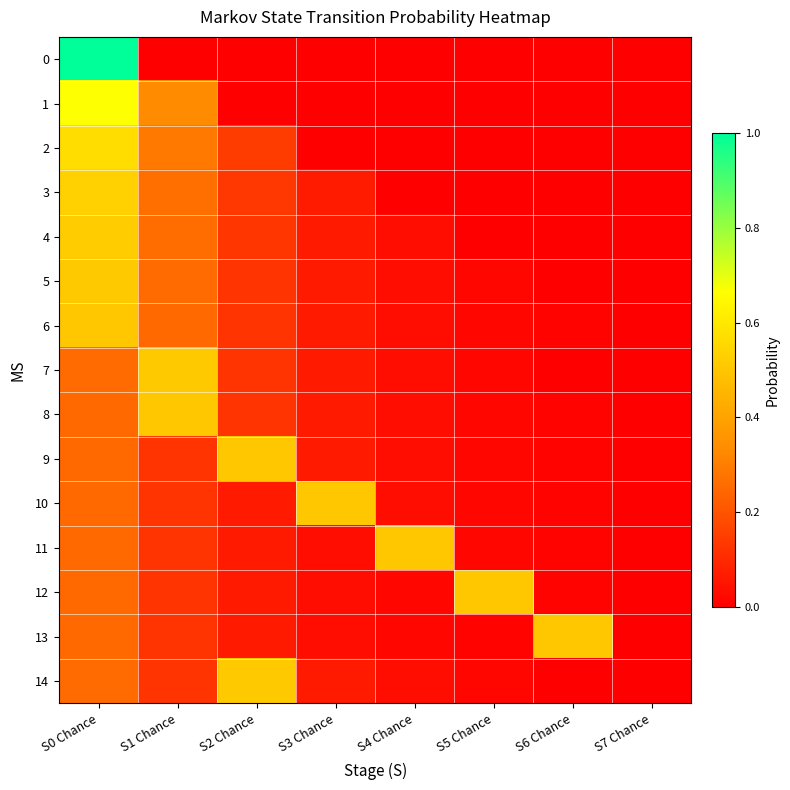

Which series changed the most between S3 Chance and S6 Chance?

10